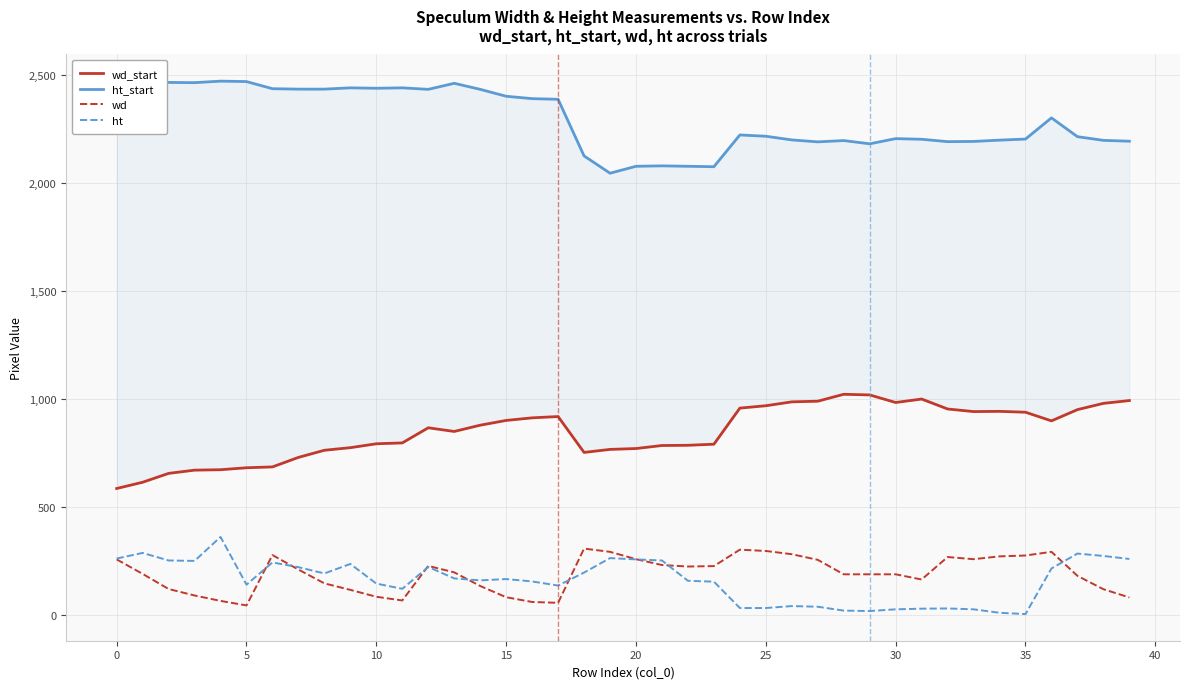

Which category has the lowest value across all series?

35